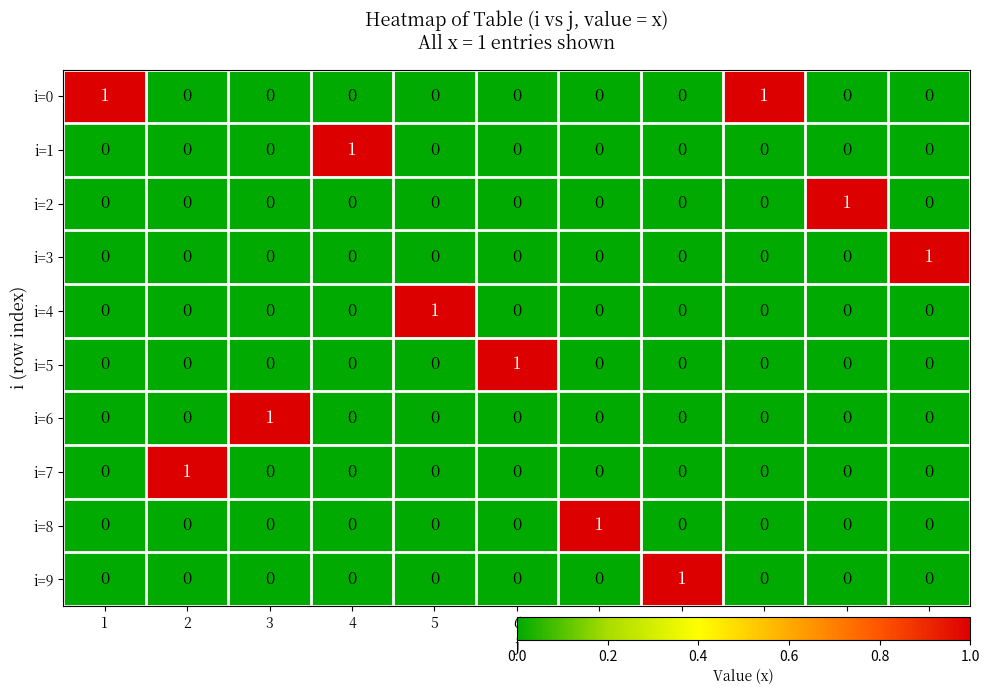

At how many categories does at least one series exceed 0?

11